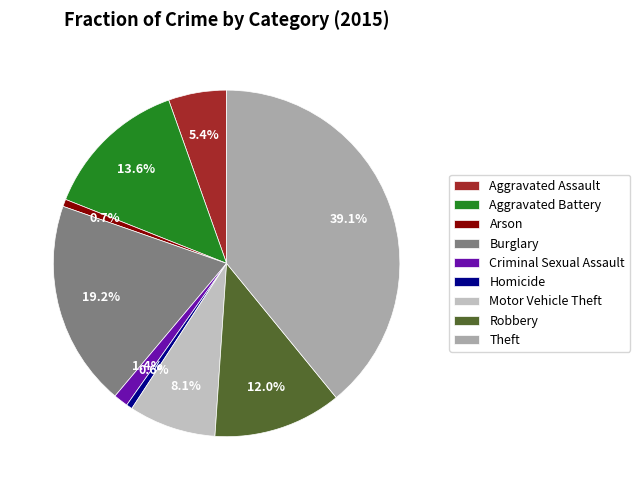

What is the largest slice in the pie chart?

Theft